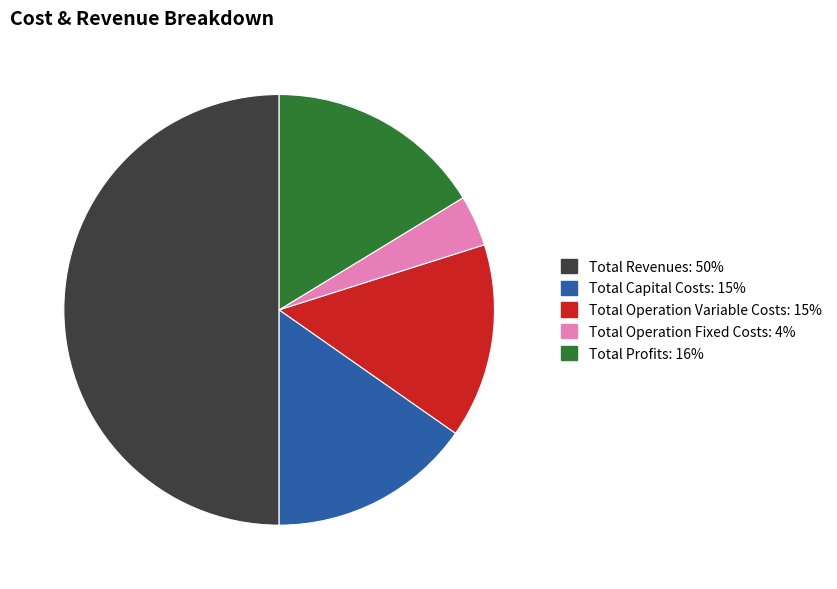

Is Total Profits the majority of the pie?

No